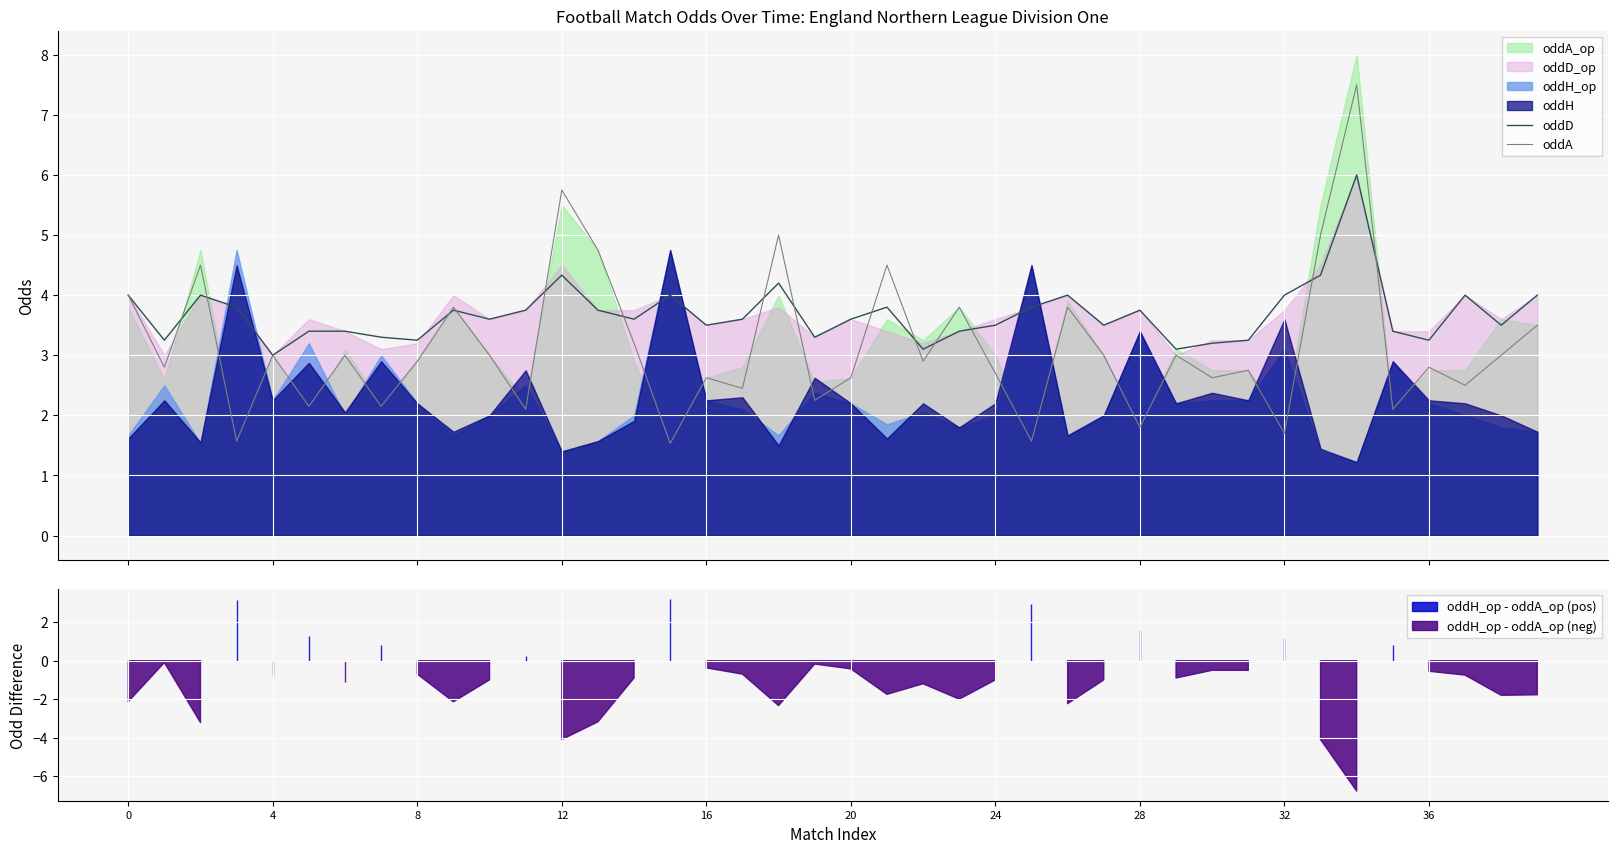

What is the approximate value of oddA at 25?

1.6